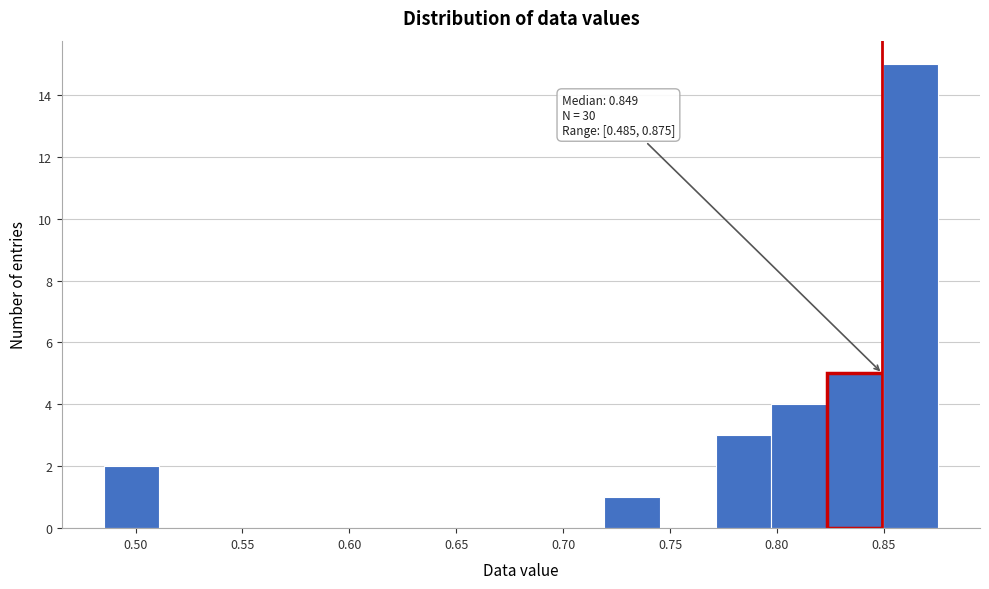

Which range on the x-axis has the tallest bar?

0.850 to 0.875